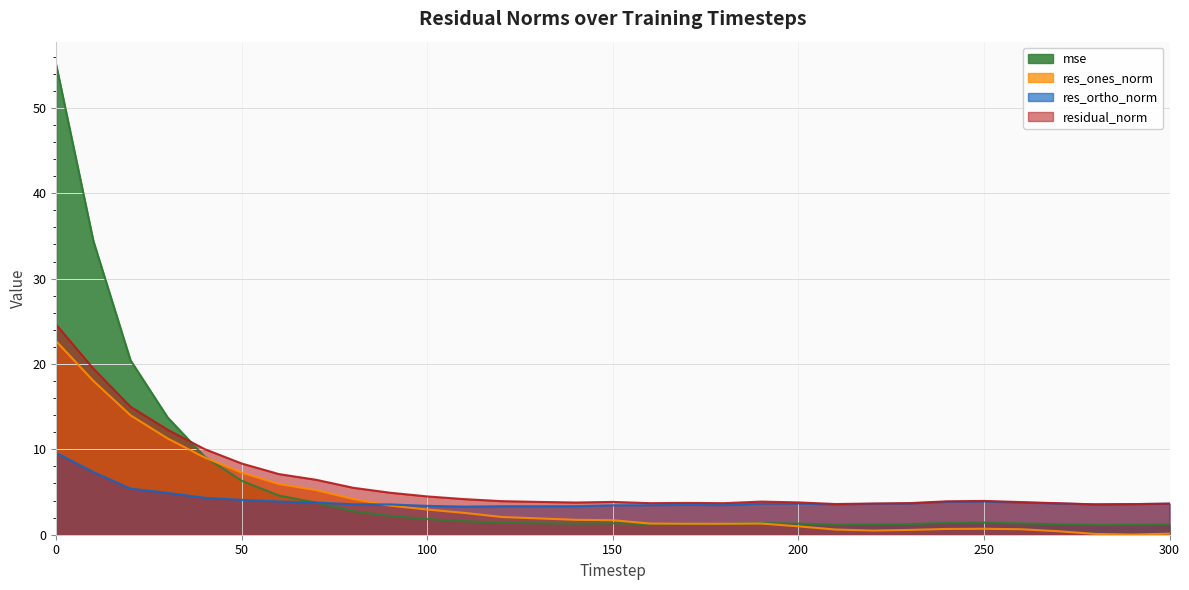

How many interior local peaks does the residual_norm series have?

4